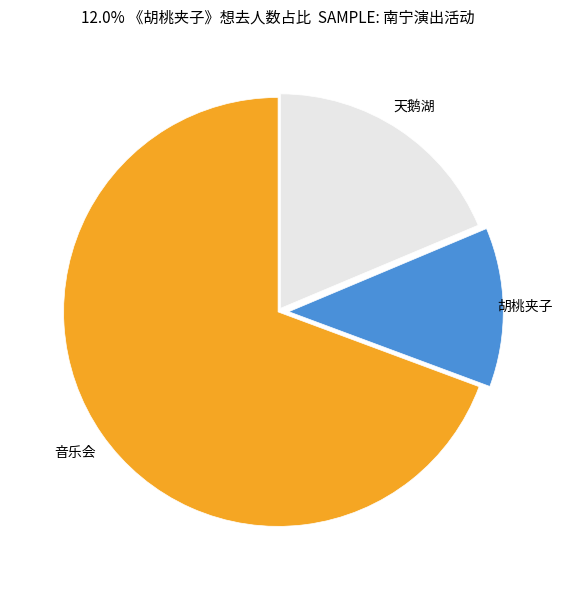

Does any single category account for the majority?

Yes